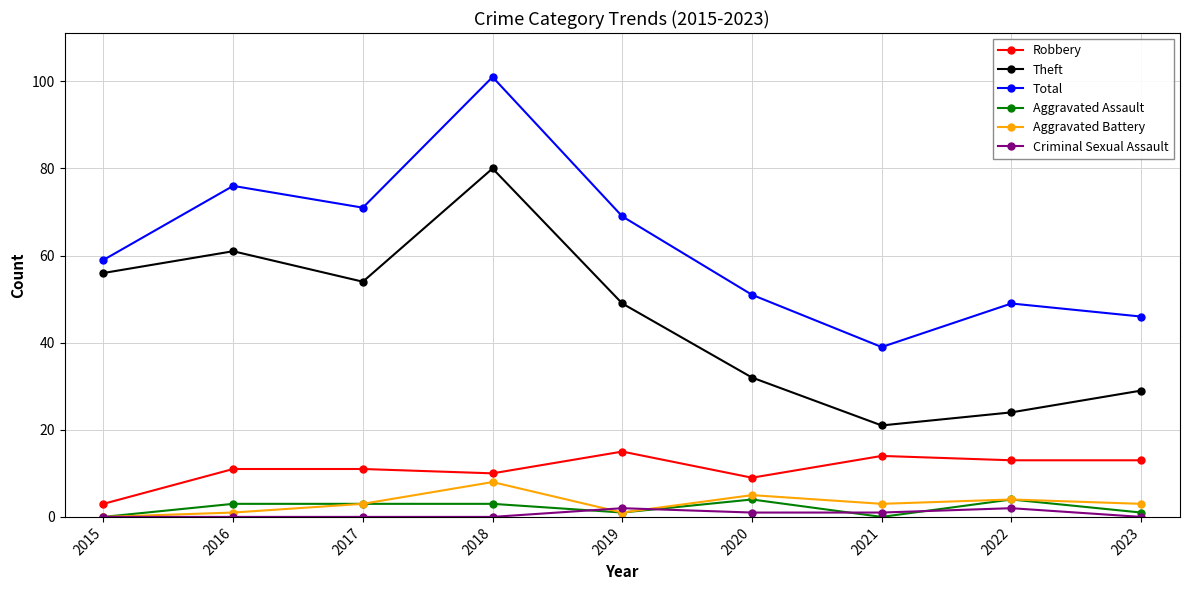

What is the lowest value of the Robbery series?

3